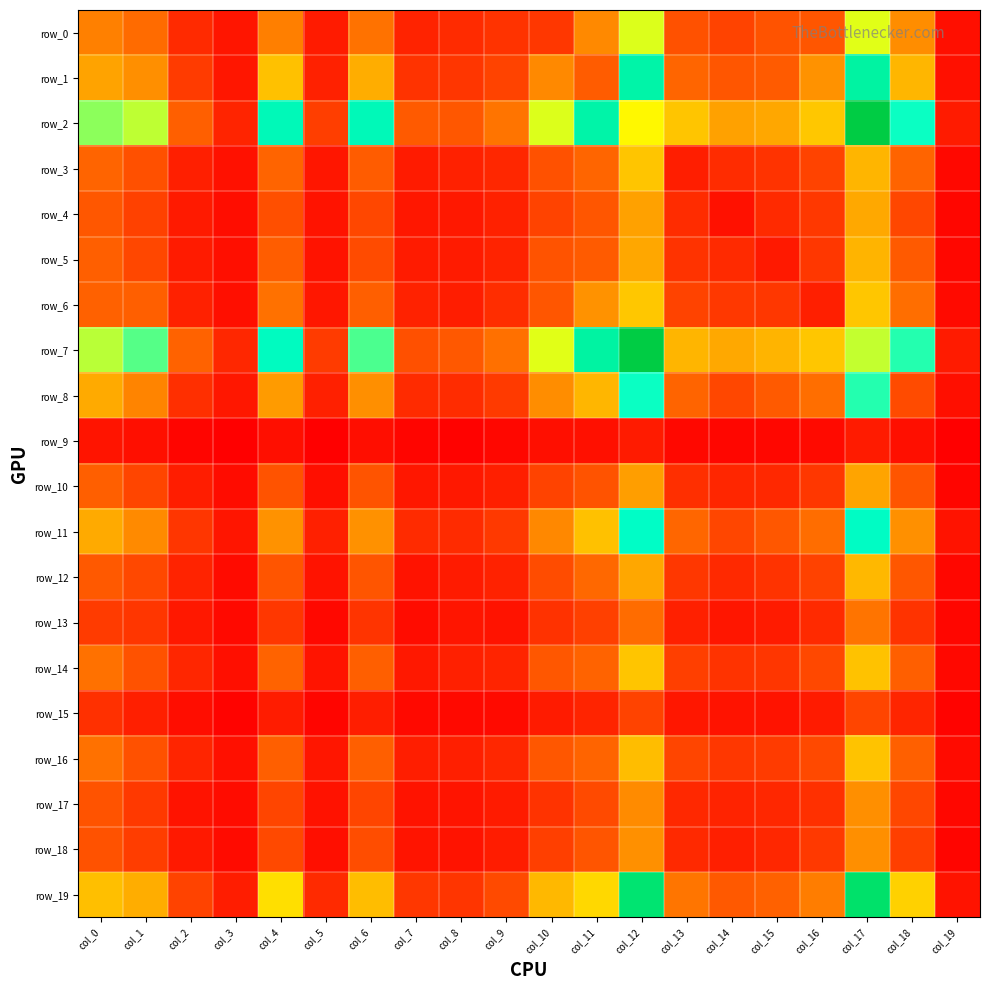

List the series in order of their peak value, highest first.

row_2, row_7, row_19, row_1, row_11, row_8, row_0, row_6, row_3, row_14, row_16, row_12, row_5, row_4, row_10, row_18, row_17, row_13, row_15, row_9